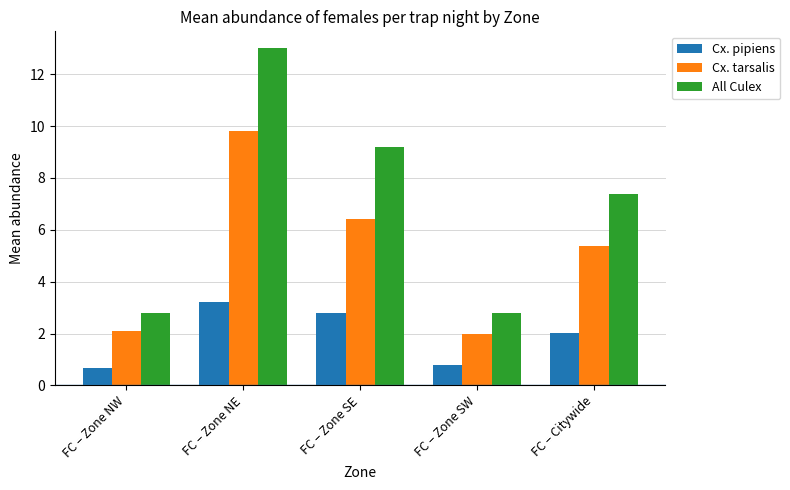

What is the label of the 5th bar from the right?

FC – Zone NW